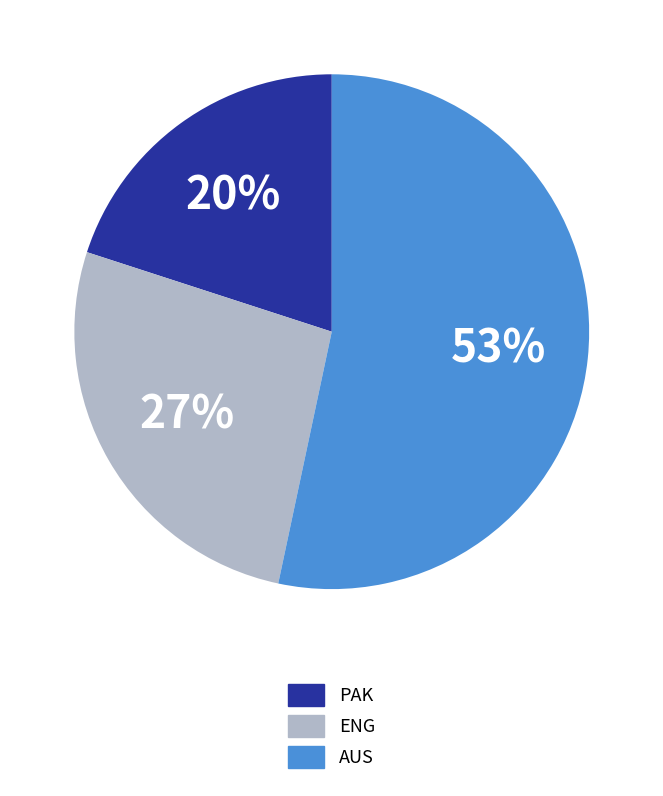

Rank the categories by value from highest to lowest.

AUS, ENG, PAK